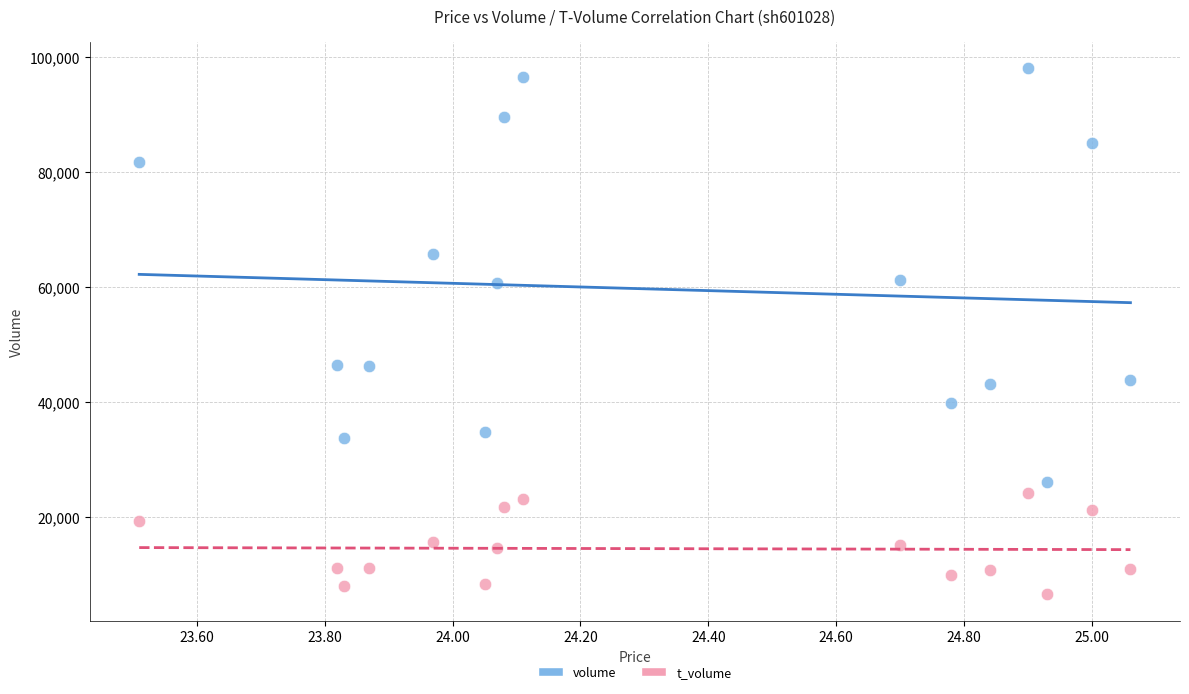

Which series reaches the maximum Y coordinate?

volume